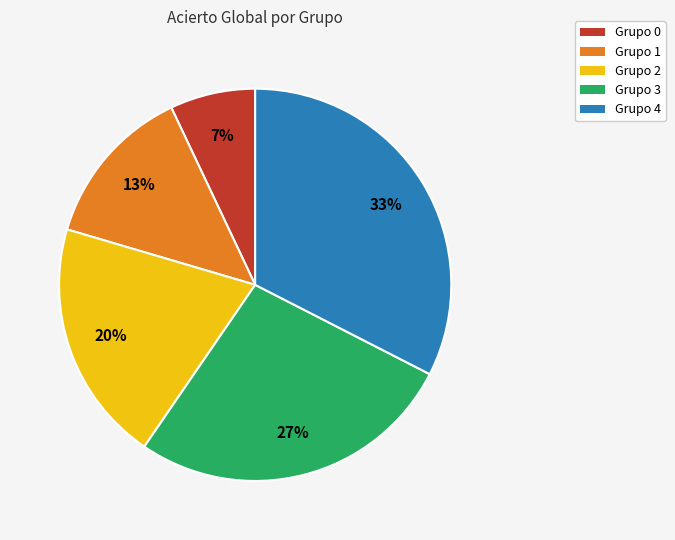

Does any single category account for the majority?

No